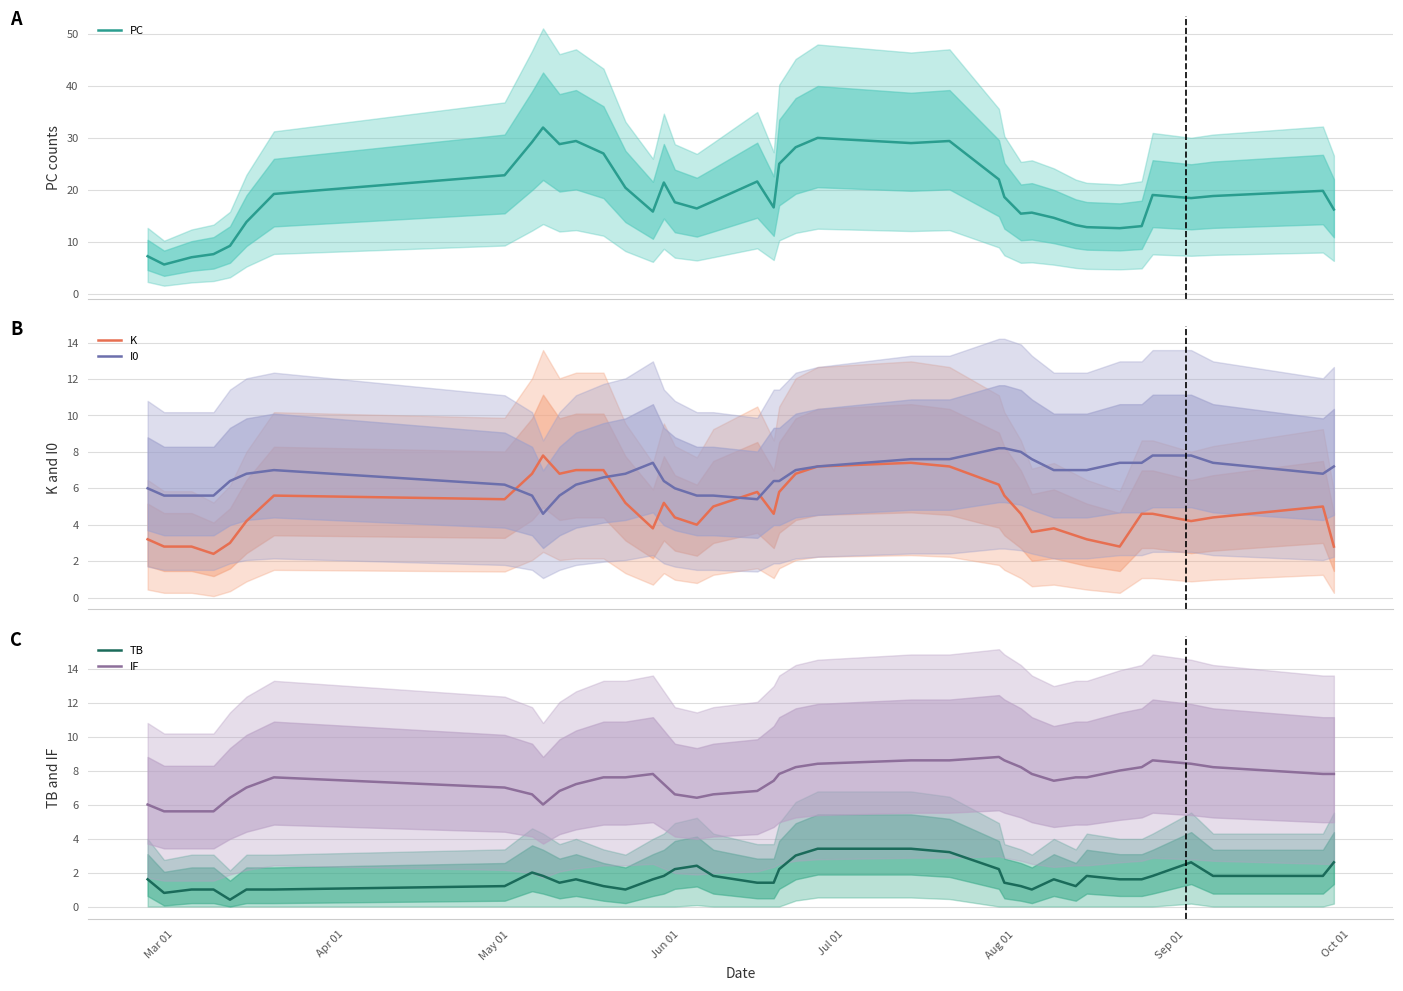

True or false: TB and IF intersect in this chart.

False